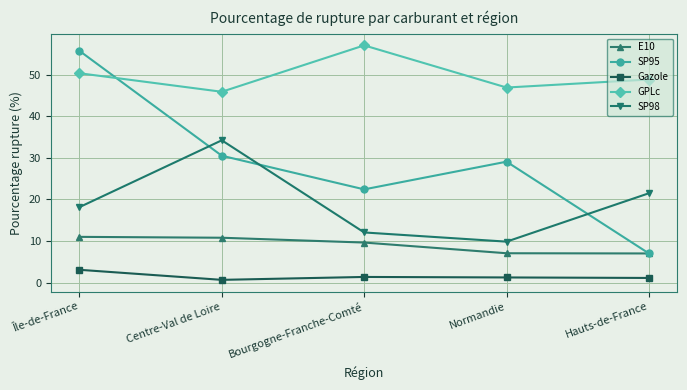

What is the smallest value displayed?

0.7